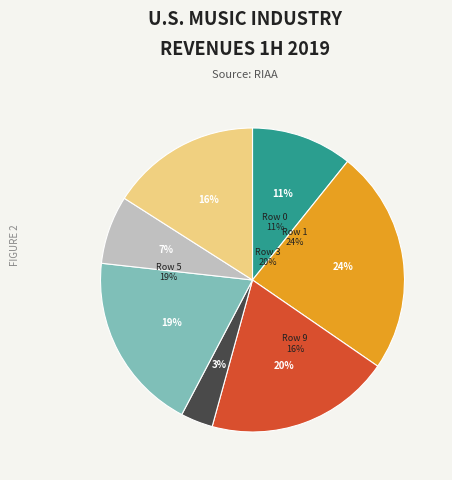

How many slices are in this pie chart?

7